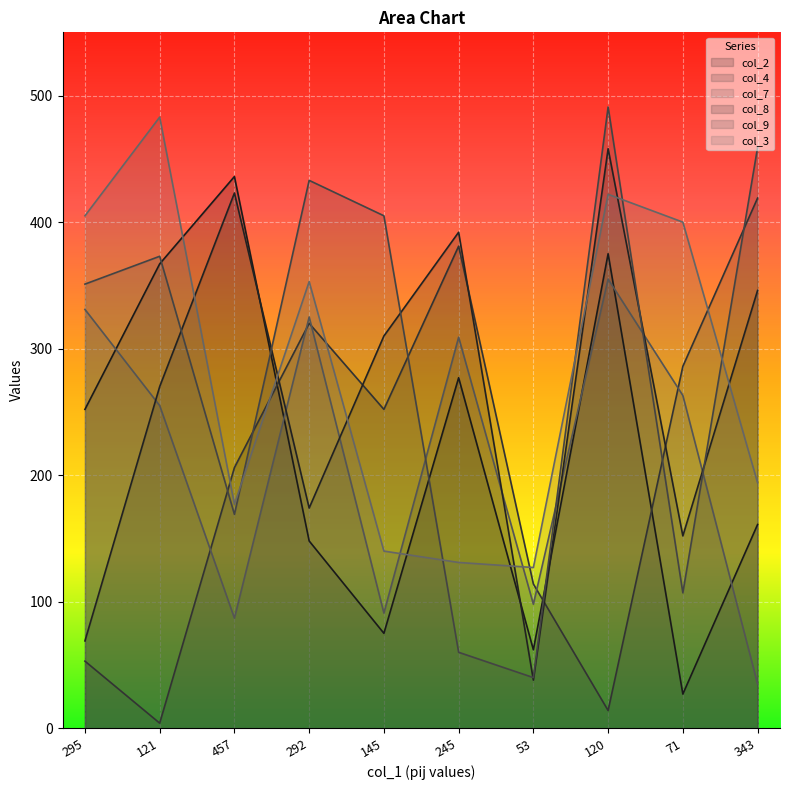

What is the total value across all series at 53?

479